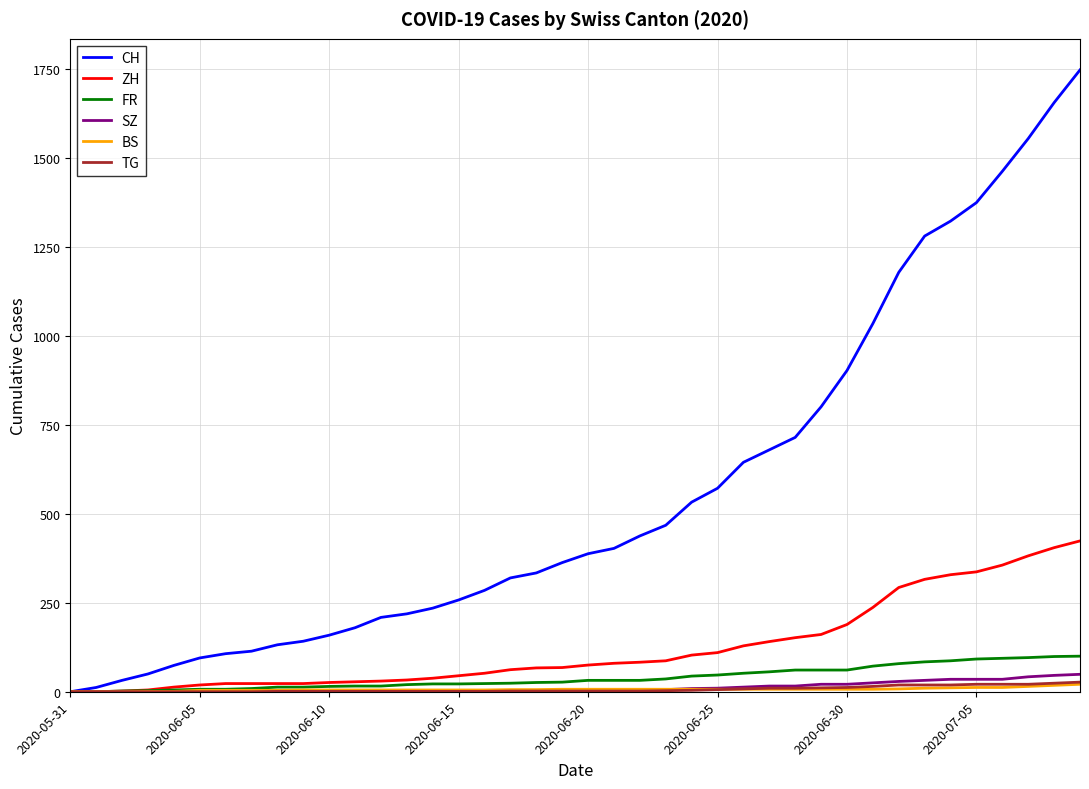

Which series has the largest total across all categories?

CH